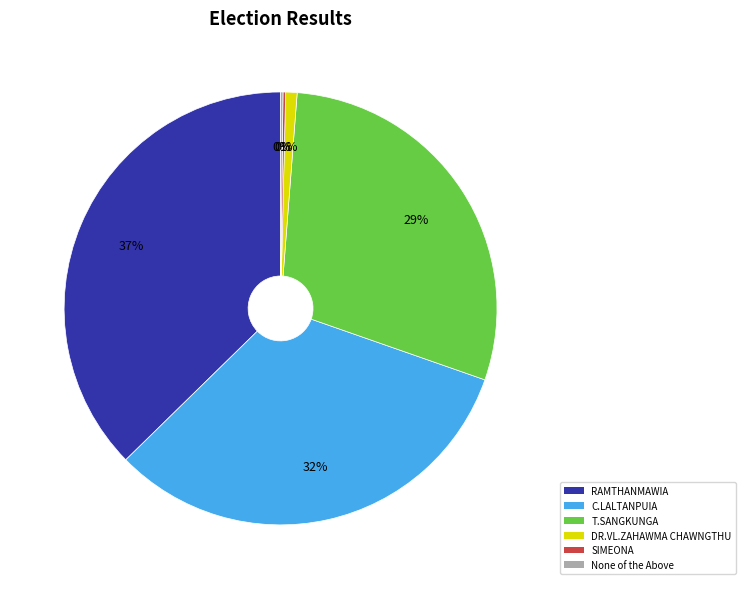

To the nearest percent, what is the average slice percentage?

17%